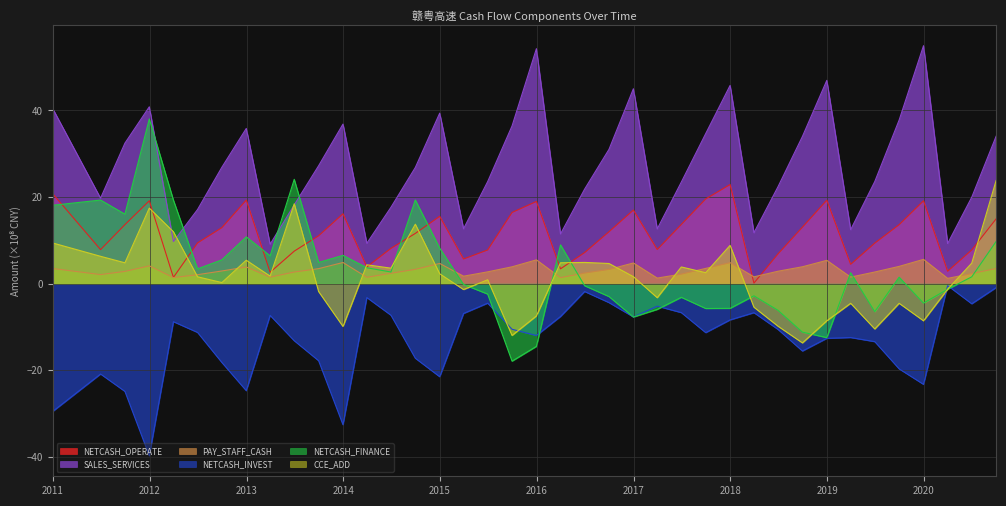

Is the value of PAY_STAFF_CASH at 2012-03-31 greater than the value of NETCASH_INVEST at 2018-03-31?

Yes